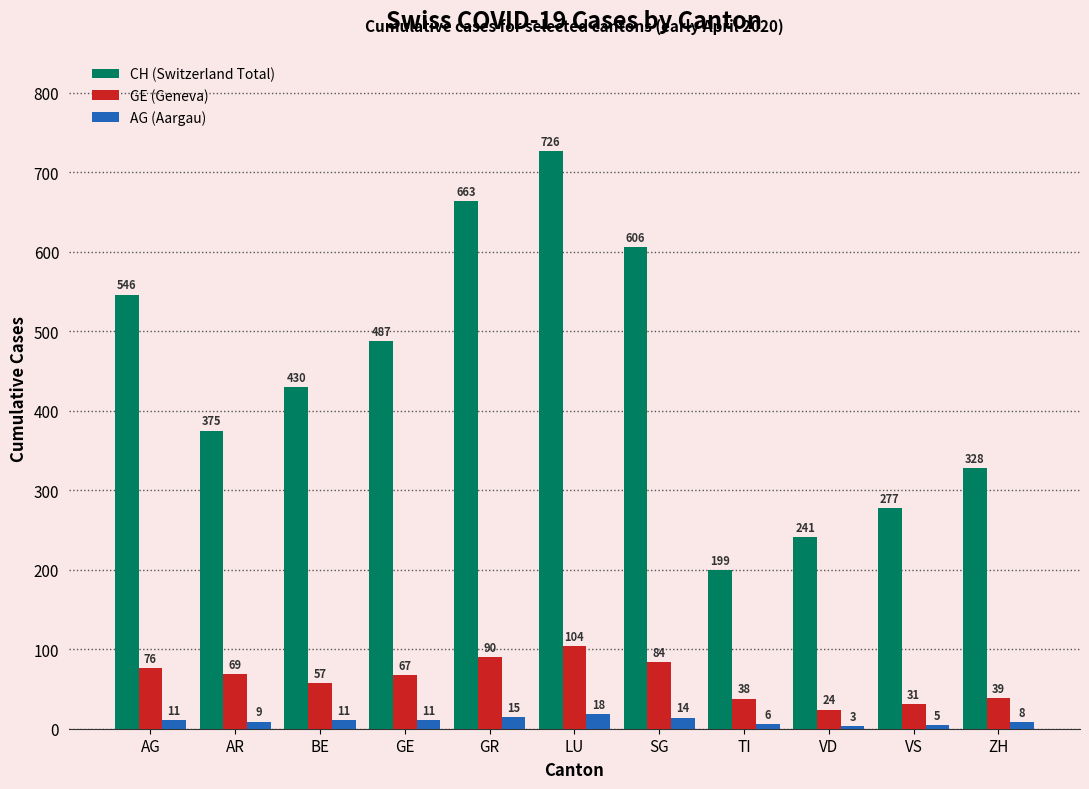

What is the spread (max minus min) of values at GR?

648